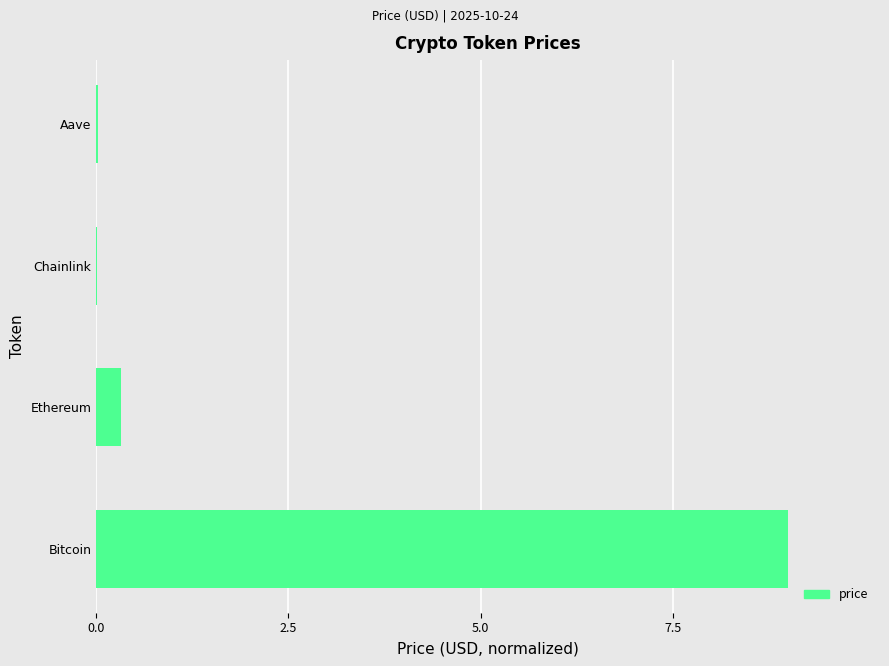

Which category has the highest value across all series?

Bitcoin